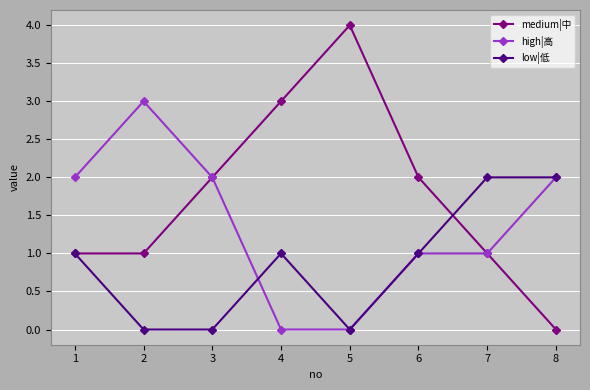

In medium|中, how many points are higher than both neighbors (excluding endpoints)?

1